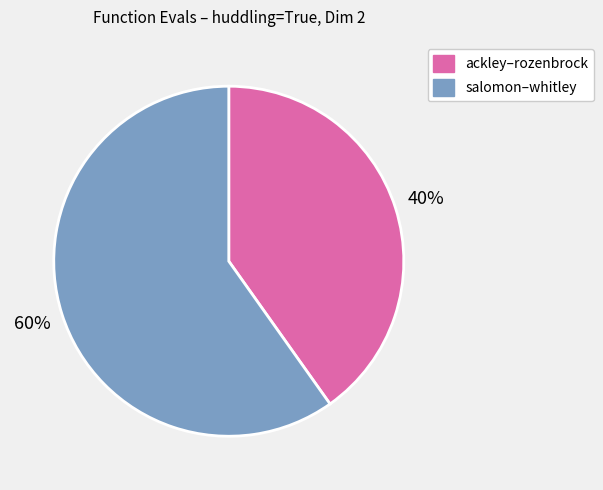

Count the number of slices in the pie.

2